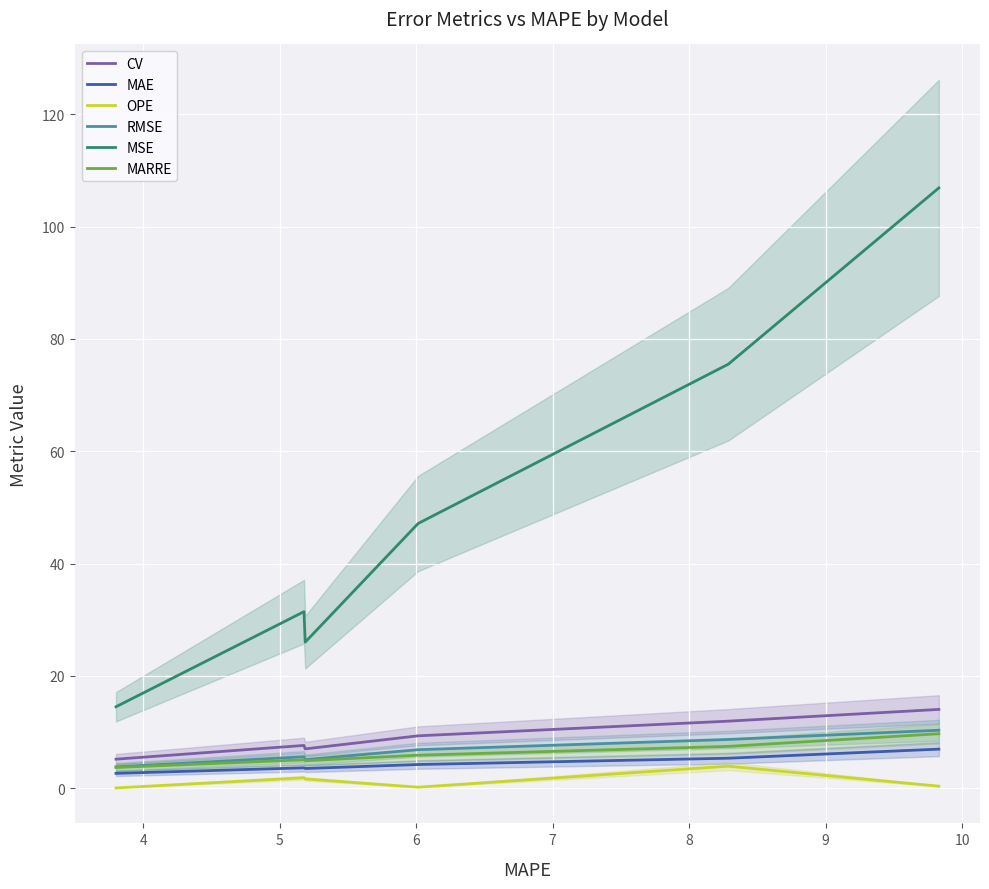

Reading left to right, transcribe all the data shown in this chart.

CV: 5.2	7.6	7.0	9.3	11.9	14.0
MAE: 2.7	3.6	3.5	4.2	5.4	7.0
OPE: 0.1	1.9	1.7	0.2	3.9	0.4
RMSE: 3.8	5.6	5.1	6.9	8.7	10.3
MSE: 14.5	31.4	26.0	47.1	75.5	106.9
MARRE: 3.7	5.1	4.9	5.9	7.5	9.7